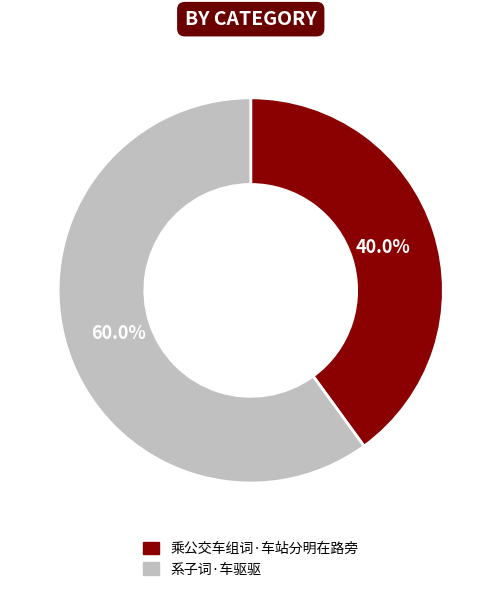

To the nearest percent, what percentage of the pie is 乘公交车组词·车站分明在路旁?

40%